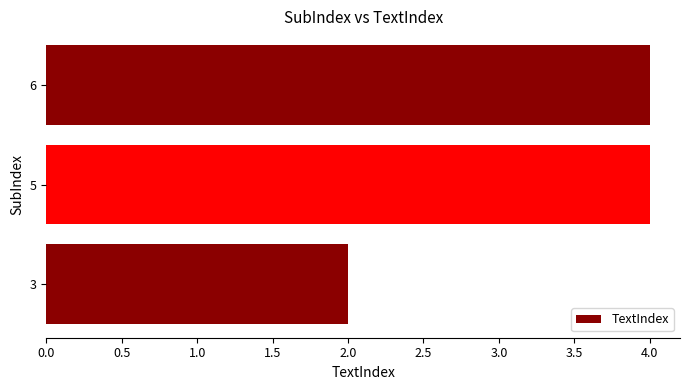

What is the ratio of the value at 5 to the value at 3?

2.0